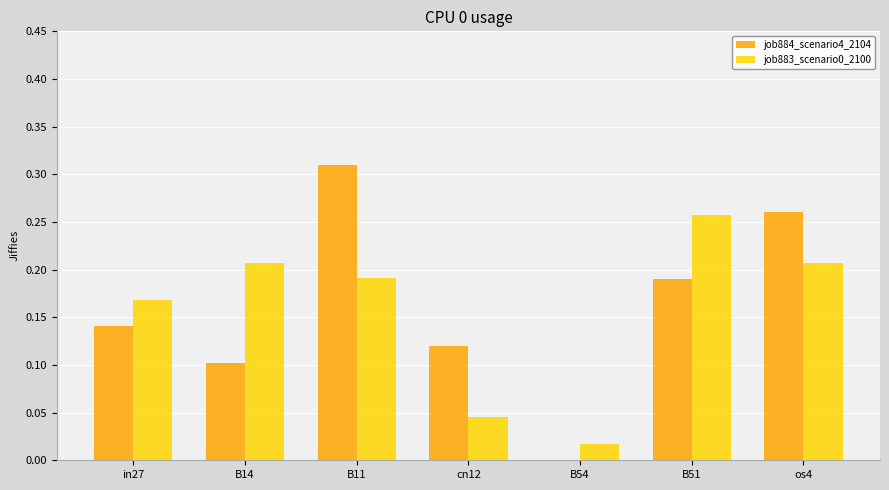

The job884_scenario4_2104 series shows 0.0 at cn12. True or false?

False